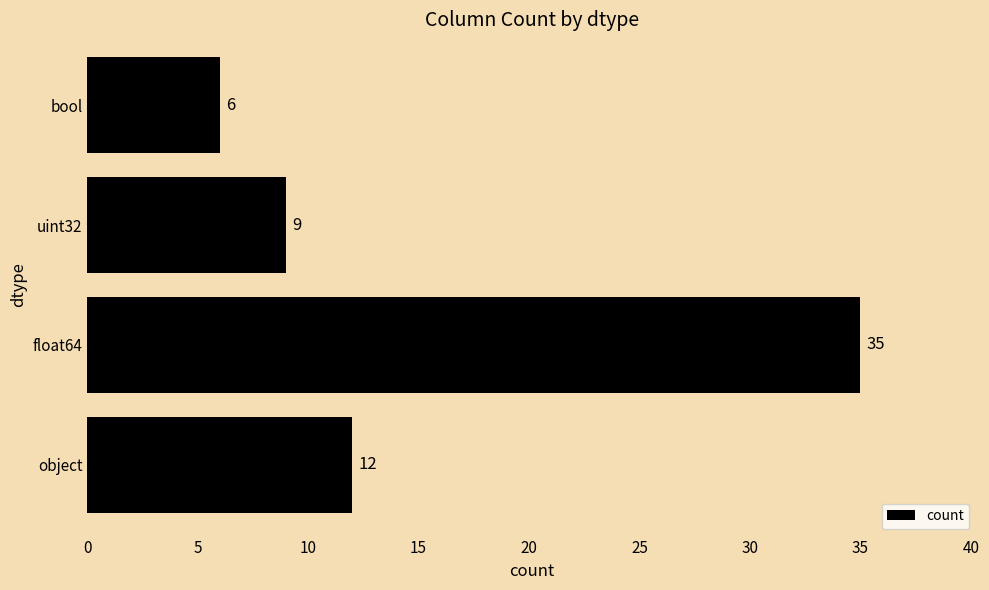

Which has a higher value, uint32 or object?

object